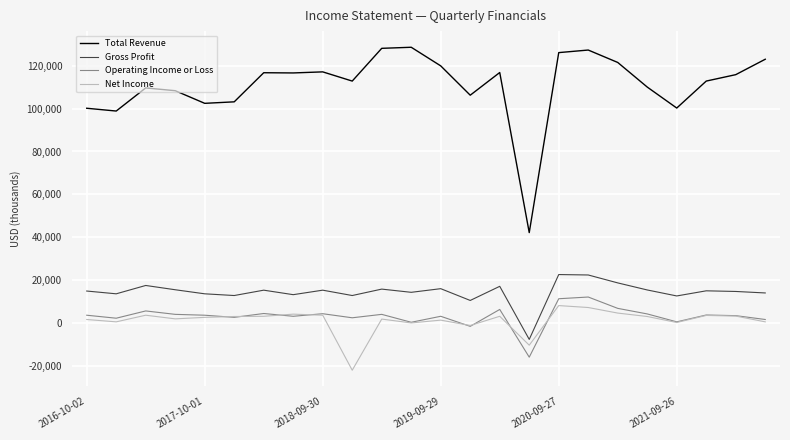

True or false: Total Revenue and Gross Profit cross at least once.

False